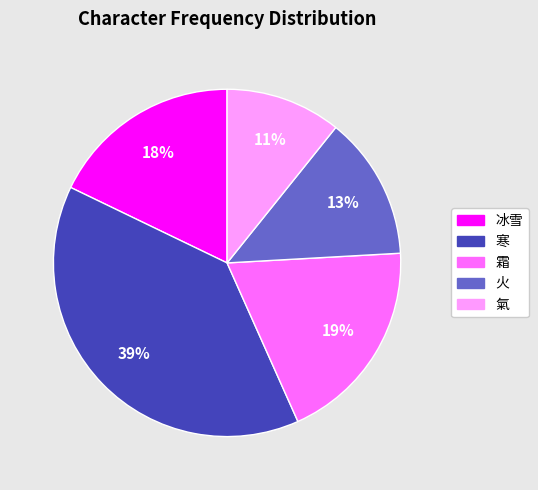

Is it true that 霜 is 19% of the pie?

True